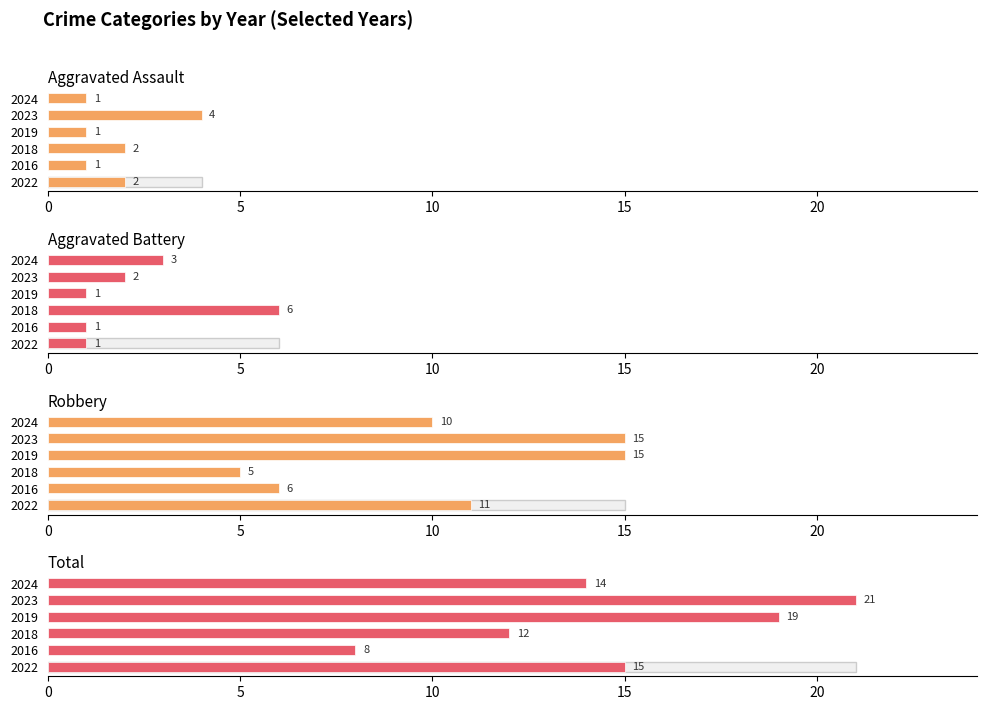

How many Total values are between 12 and 19?

4